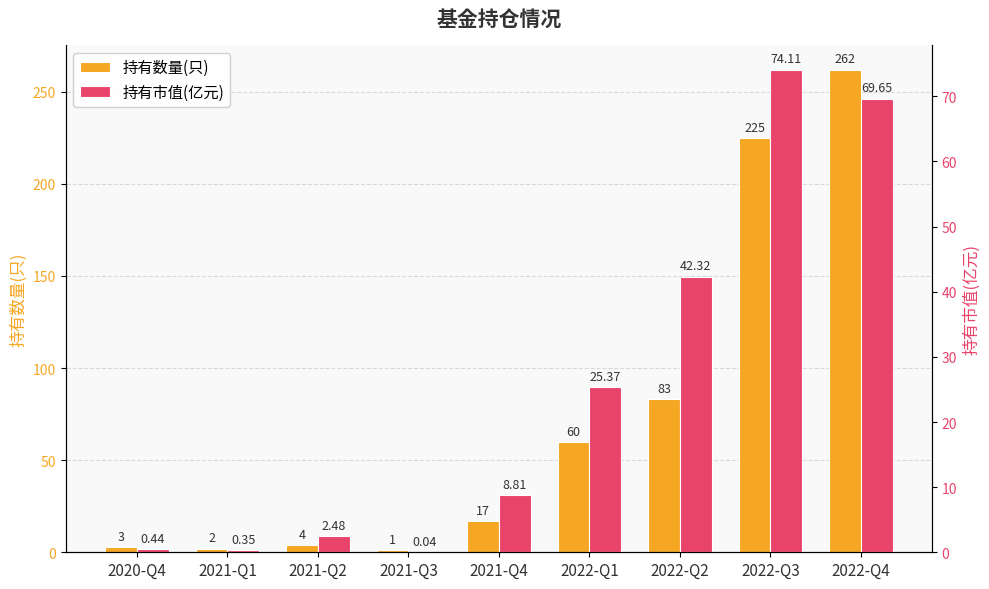

Rank the categories by 持有市值(亿元) value from highest to lowest.

2022-Q3, 2022-Q4, 2022-Q2, 2022-Q1, 2021-Q4, 2021-Q2, 2020-Q4, 2021-Q1, 2021-Q3